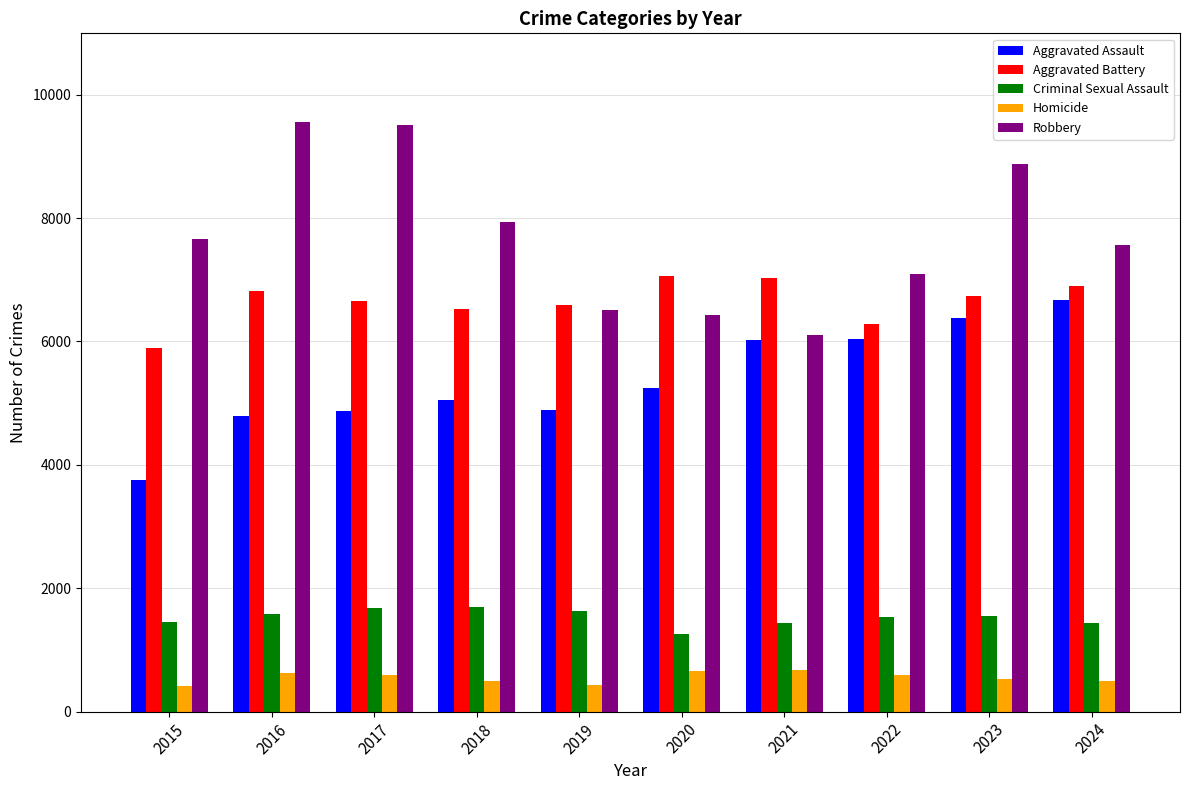

How many bars are there in each group?

5